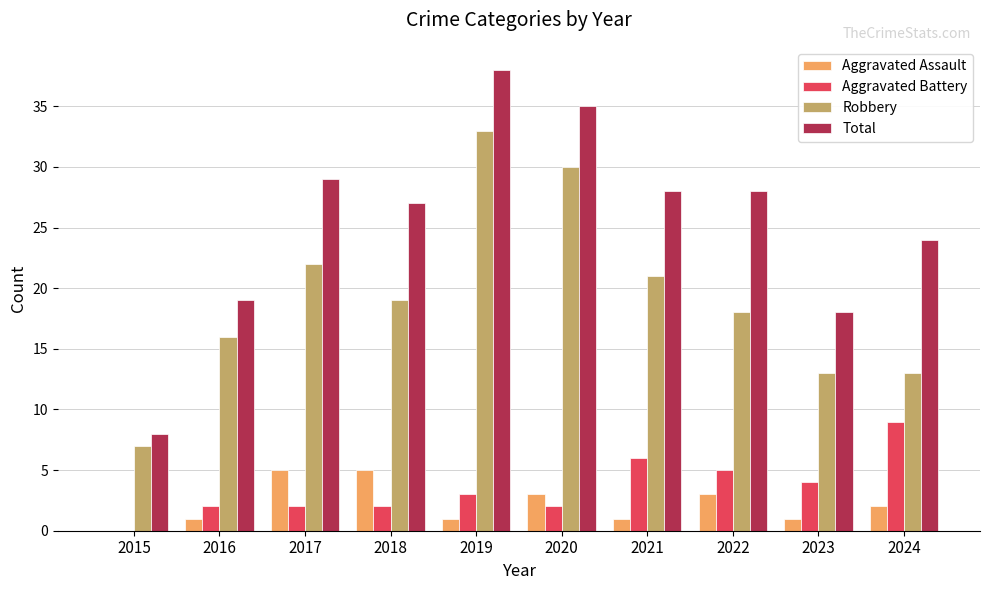

Which series has the largest range (max minus min)?

Total